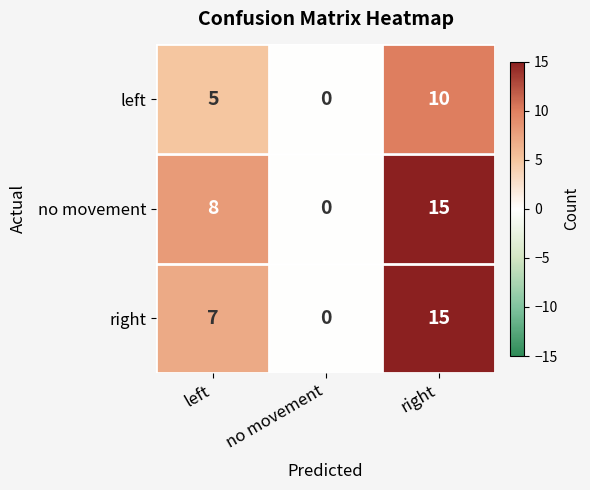

Between left and right, which series saw the biggest shift?

right